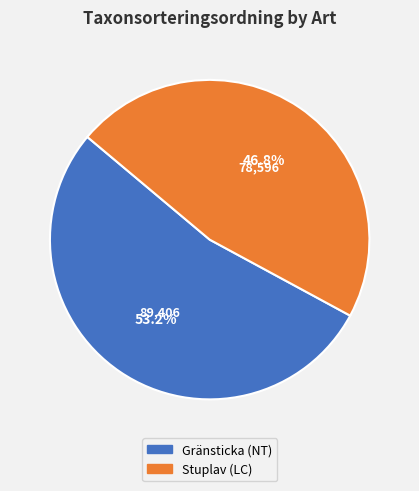

How many segments does this pie chart have?

2